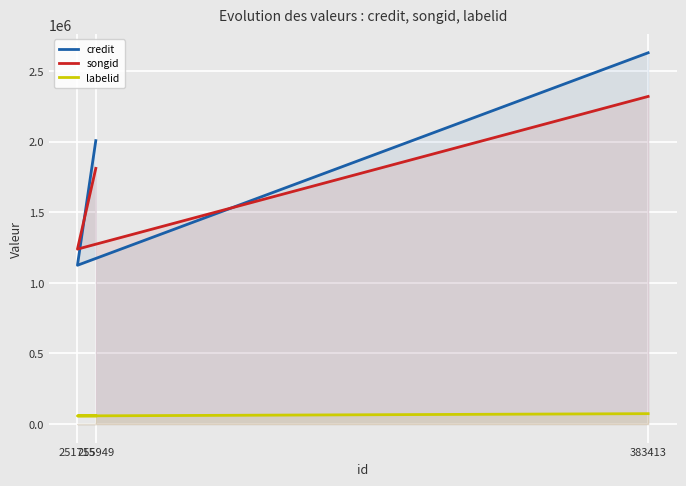

How many distinct data groups are displayed?

3